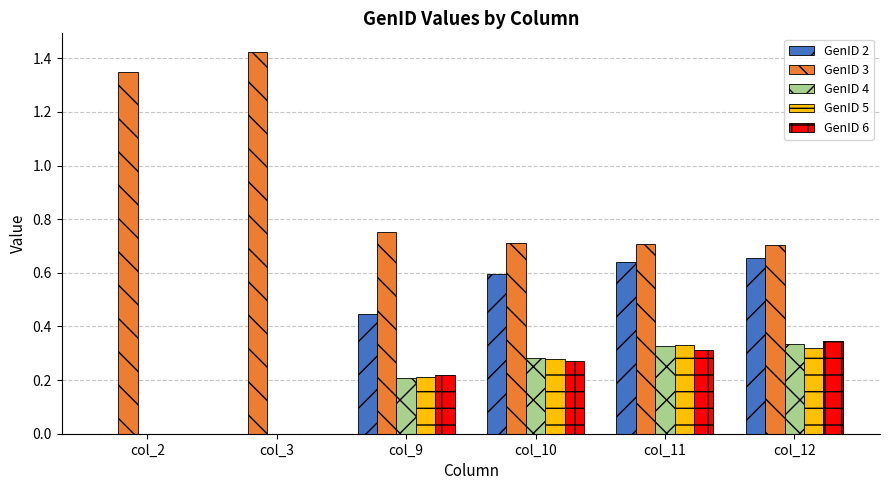

Which category has the highest value across all series?

col_3